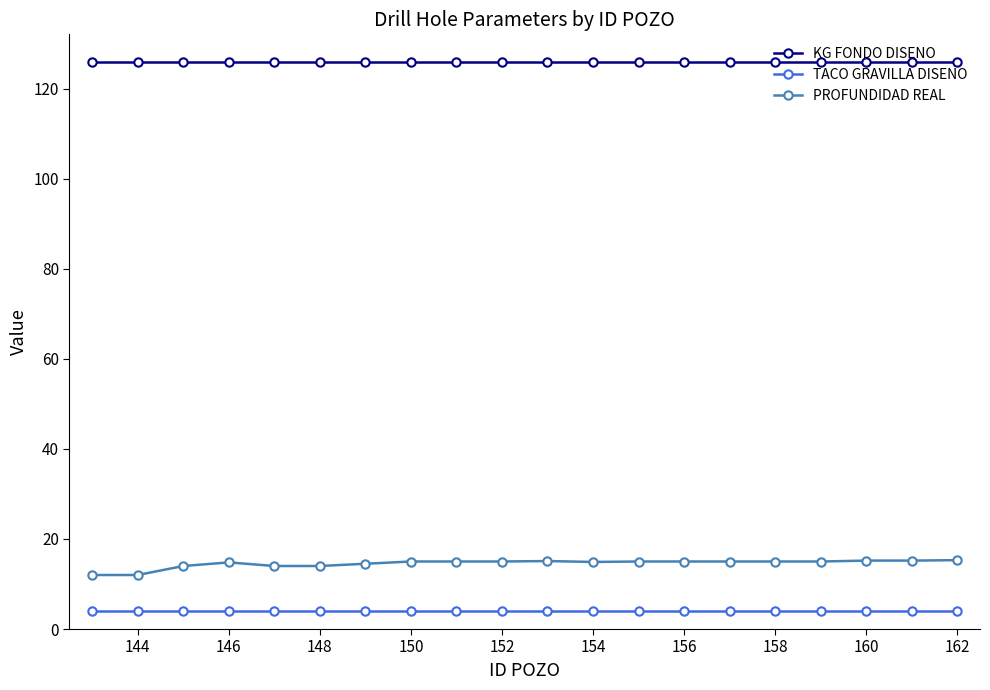

List the series in order of their peak value, highest first.

KG FONDO DISENO, PROFUNDIDAD REAL, TACO GRAVILLA DISENO